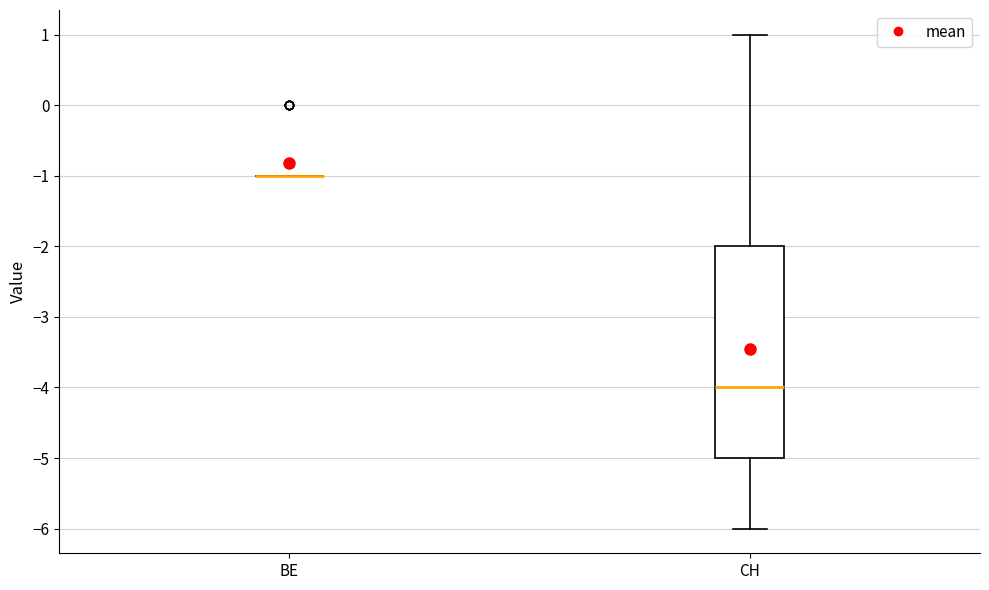

Reading left to right, transcribe this box plot: for each box, give where its median line is, the range the box spans, and where its two whiskers end, as read against the y-axis. The values are not printed on the chart, so give them approximately, as read against the axis.

BE: box collapsed to a line at -1, whiskers -1 to -1
CH: median -4, box -5 to -2, whiskers -6 to 1